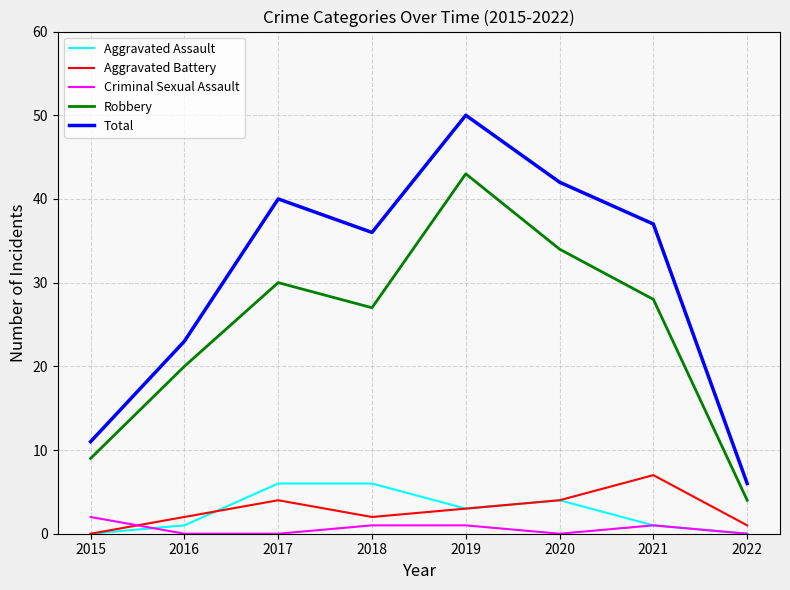

True or false: Total has more than 2 points higher than both neighbors.

False